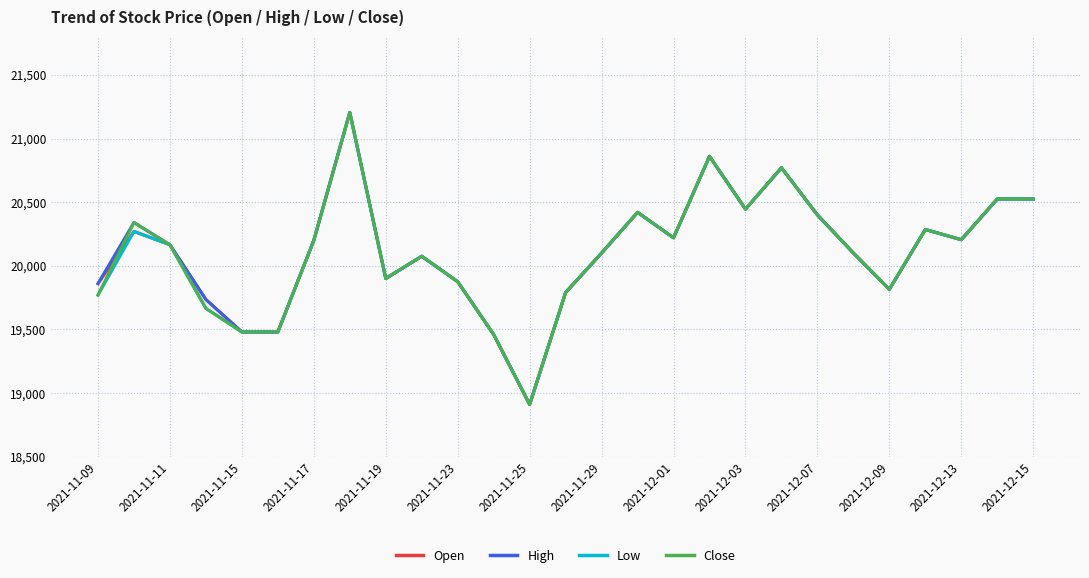

Reading left to right, list all the values displayed in this chart.

Open: 19860	20270	20165	19735	19480	19480	20200	21205	19900	20075	19875	19460	18910	19790	20100	20420	20220	20860	20445	20770	20400	20100	19815	20285	20205	20525	20525
High: 19860	20340	20165	19735	19480	19480	20200	21205	19900	20075	19875	19460	18910	19790	20100	20420	20220	20860	20445	20770	20400	20100	19815	20285	20205	20525	20525
Low: 19770	20270	20165	19665	19480	19480	20200	21205	19900	20075	19875	19460	18910	19790	20100	20420	20220	20860	20445	20770	20400	20100	19815	20285	20205	20525	20525
Close: 19770	20340	20165	19665	19480	19480	20200	21205	19900	20075	19875	19460	18910	19790	20100	20420	20220	20860	20445	20770	20400	20100	19815	20285	20205	20525	20525